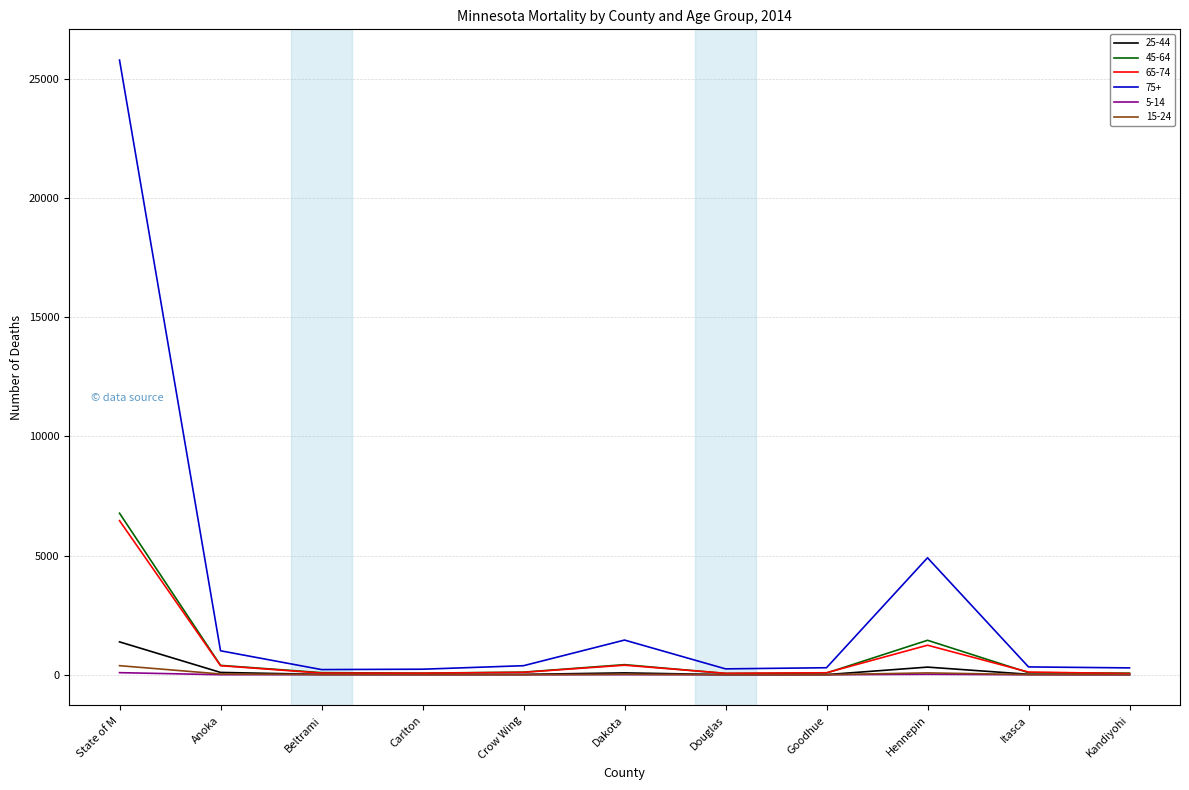

Which category has the highest value in the 65-74 series?

State of M